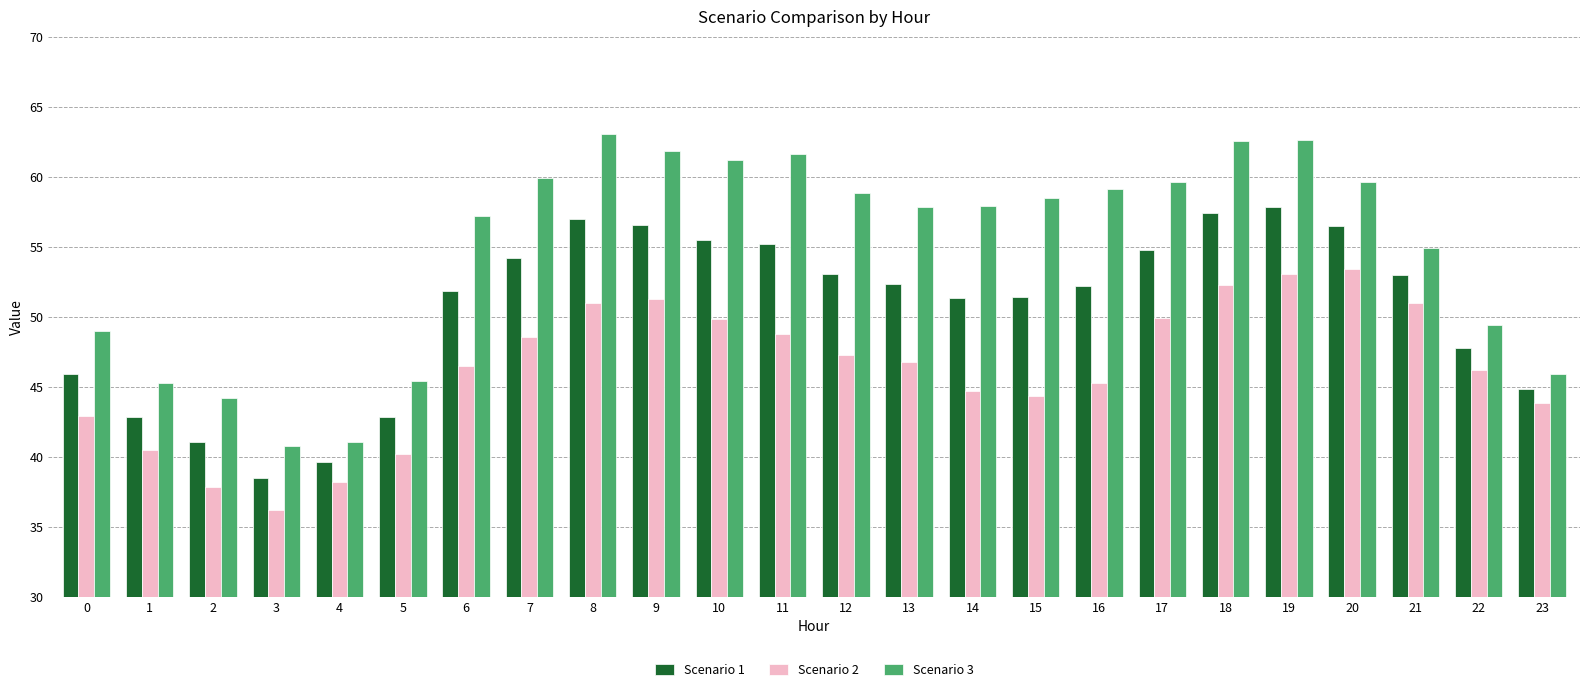

Which series has the largest range (max minus min)?

Scenario 3